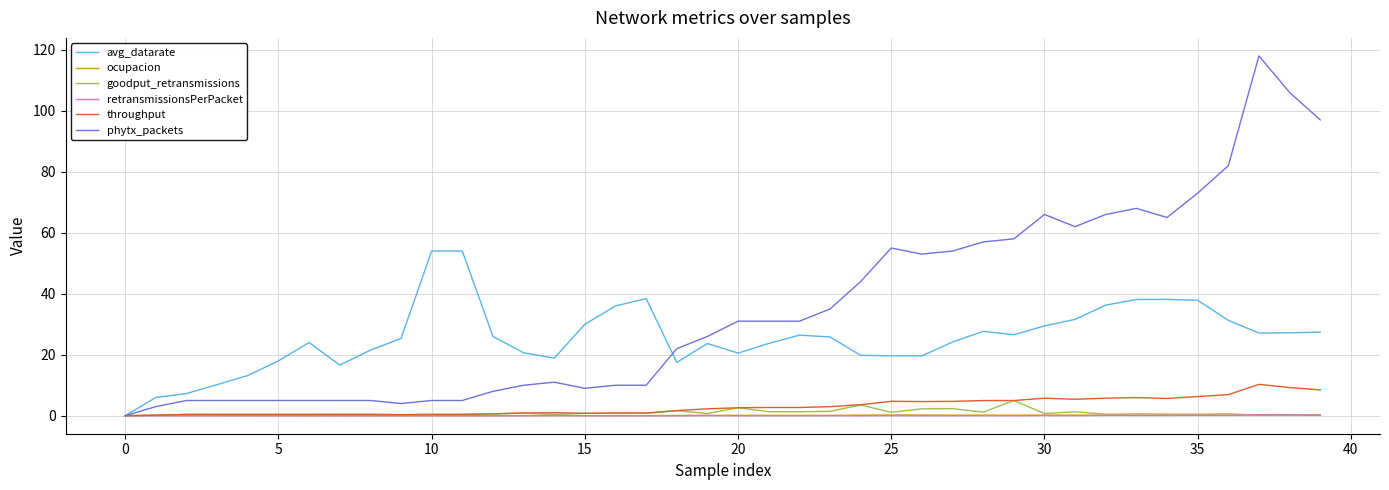

Which series has the largest range (max minus min)?

phytx_packets